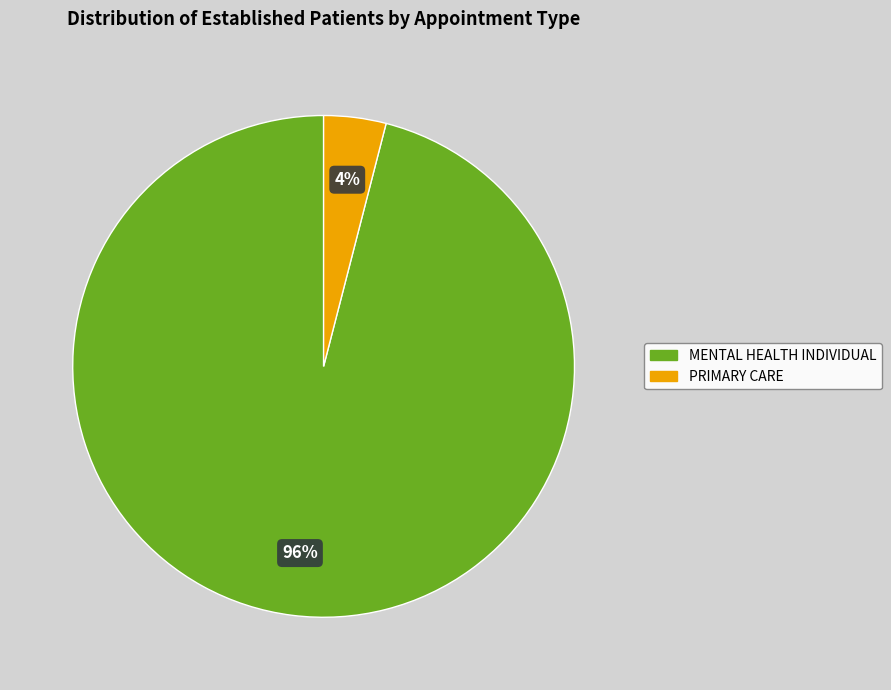

Count the number of slices in the pie.

2